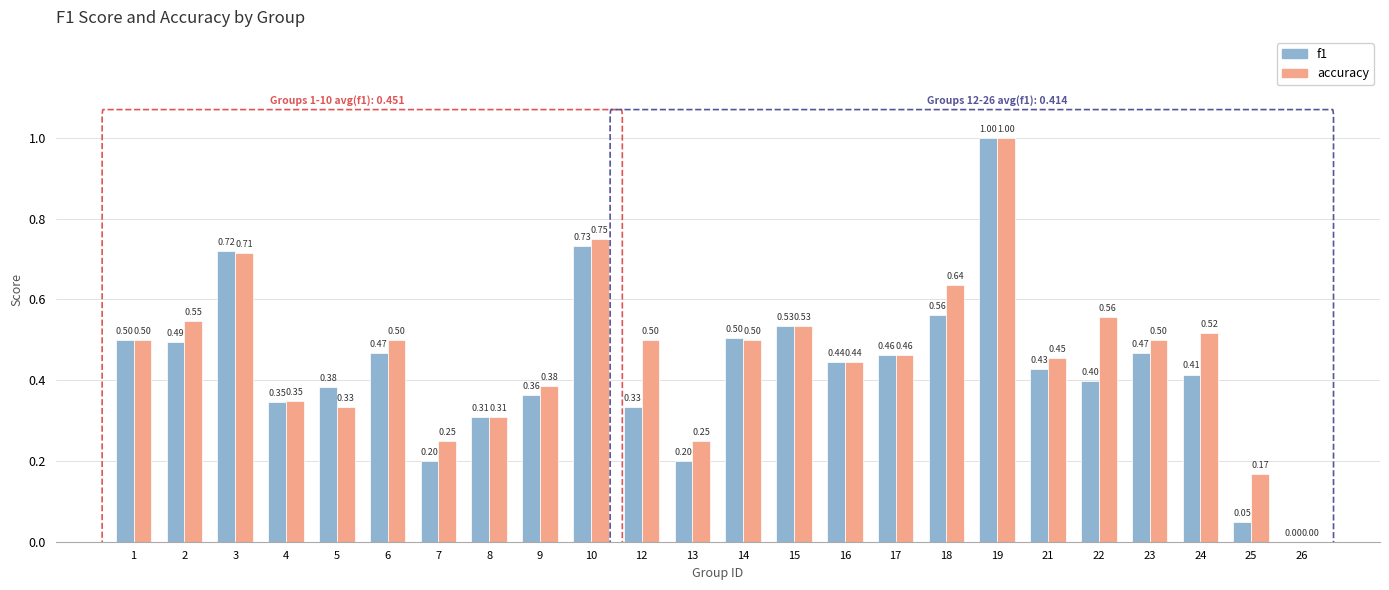

How many distinct data groups are displayed?

2